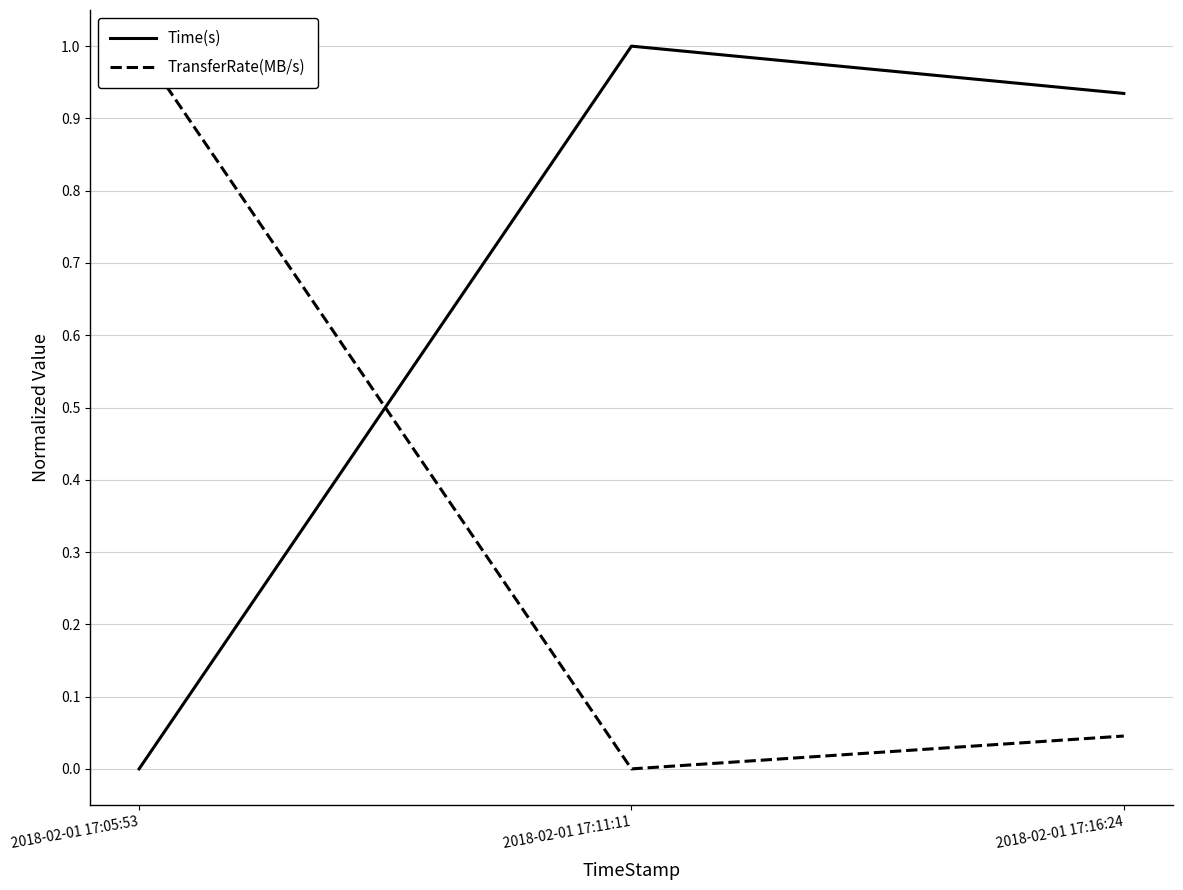

Which series has the largest range (max minus min)?

Time(s)